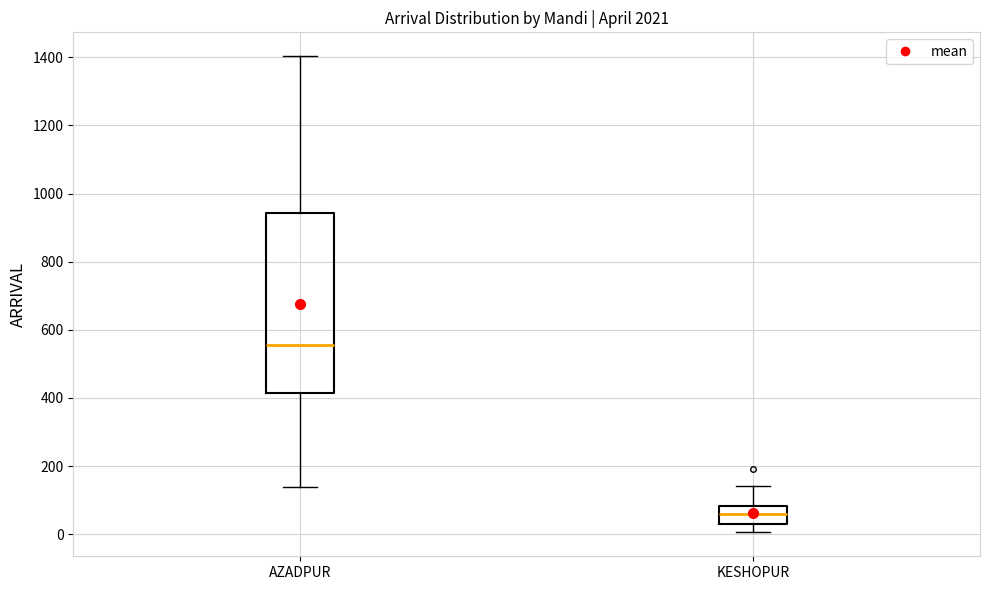

Which box's median line is the highest?

AZADPUR